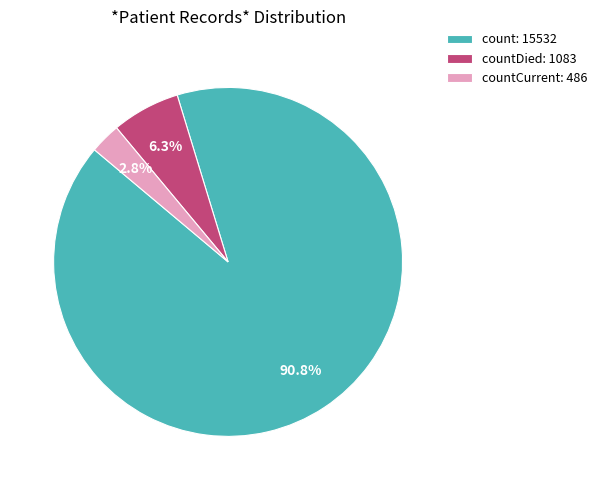

What is the ratio of the value at countDied: 1083 to the value at countCurrent: 486?

2.2